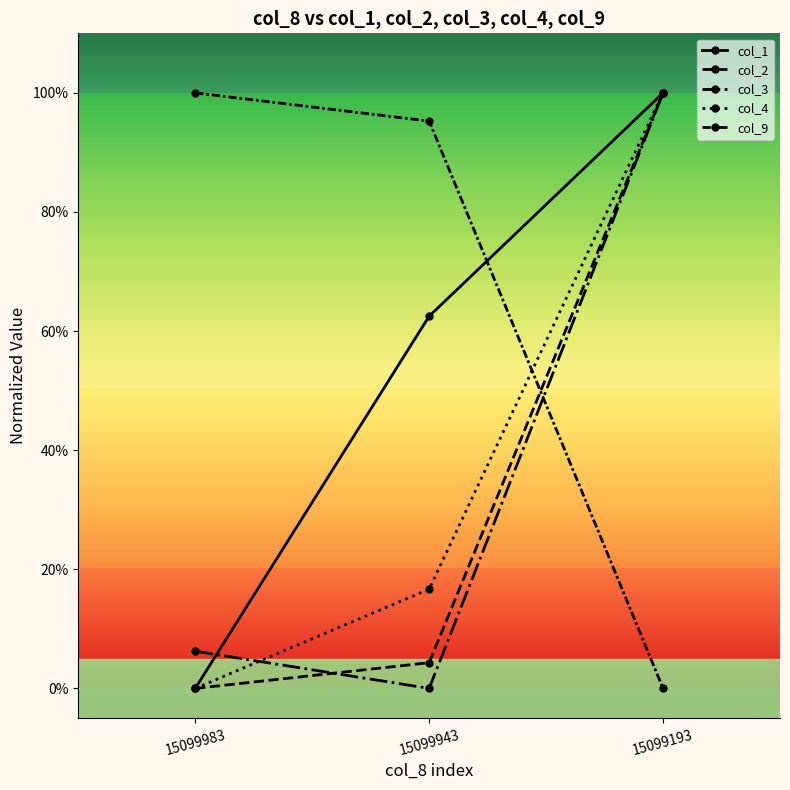

Does the chart have visible grid lines?

No